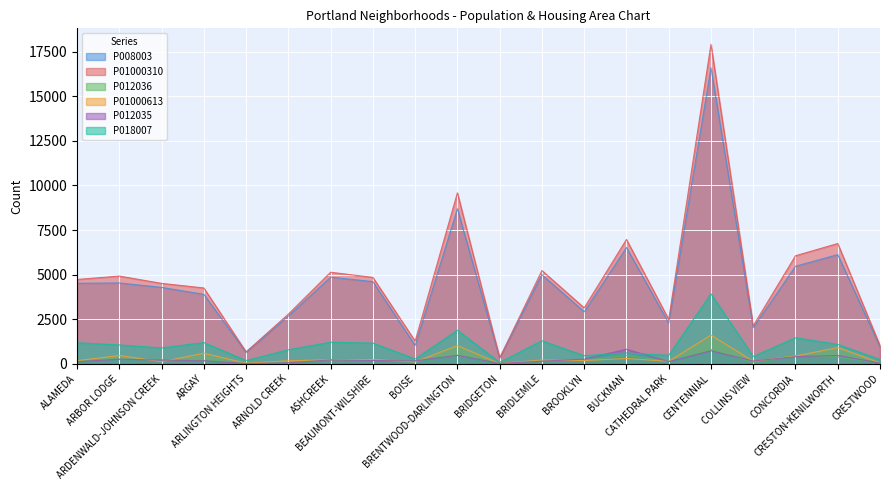

Reading right to left, extract all data points from this chart.

P008003: 949	6123	5469	2026	16611	2279	6523	2911	4993	306	8697	1019	4607	4857	2678	639	3892	4283	4531	4514
P01000310: 1012	6745	6058	2128	17924	2487	6972	3132	5230	321	9587	1267	4842	5133	2781	662	4250	4508	4917	4727
P012036: 41	373	459	82	795	126	470	186	145	13	470	162	194	221	59	15	177	203	246	192
P01000613: 53	905	429	136	1604	132	293	175	209	7	1016	99	235	222	163	28	586	111	459	169
P012035: 37	464	392	151	724	114	813	253	139	13	470	159	177	210	48	9	165	203	252	110
P018007: 232	1082	1454	402	3921	468	604	449	1287	70	1877	263	1155	1205	780	178	1183	885	1052	1175